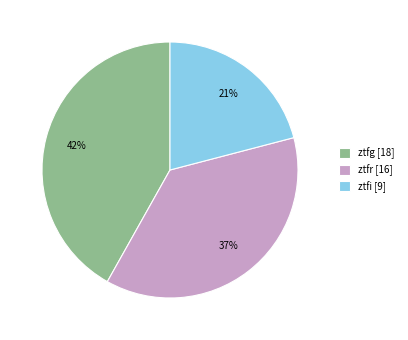

Which slice is the largest?

ztfg